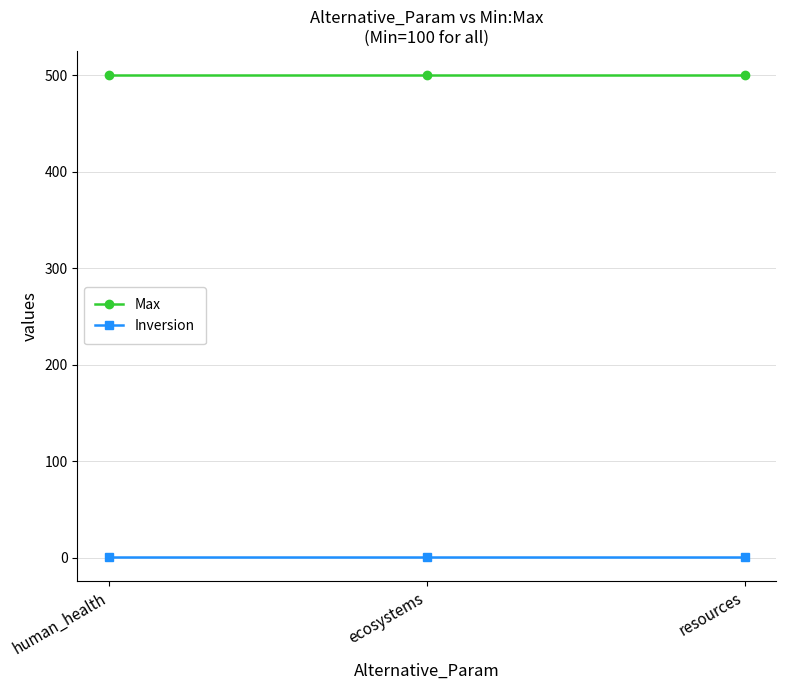

The Max series shows 891 at resources. True or false?

False